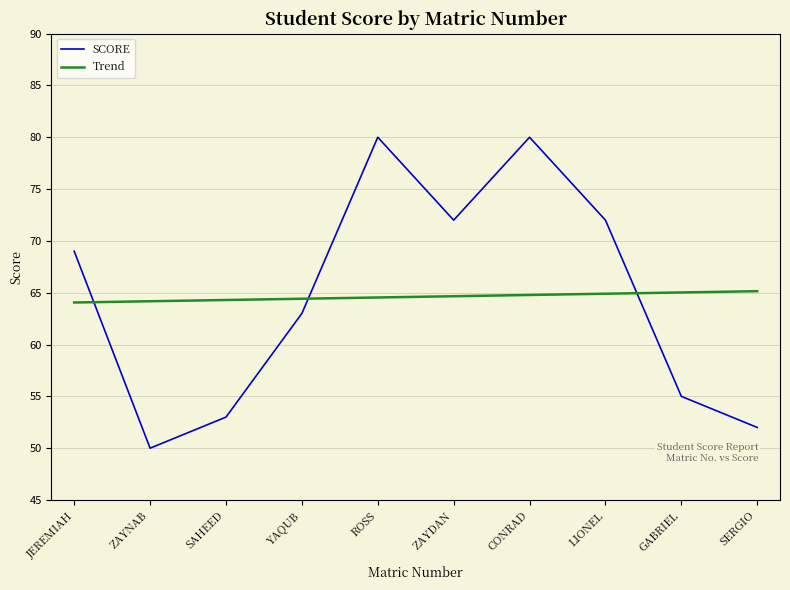

What is the approximate value of Trend at SAHEED?

64.3